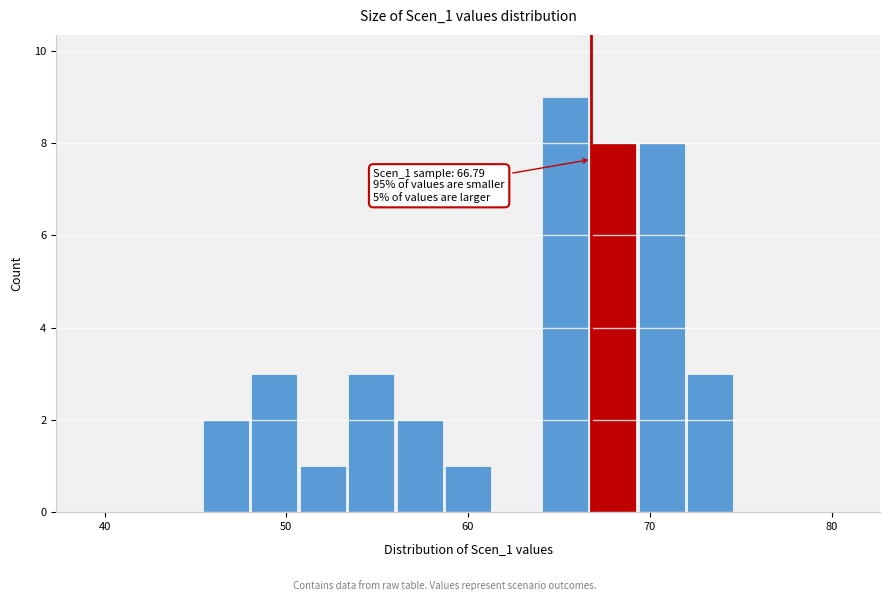

Around what value on the x-axis is the tallest bar? Give the approximate position of its centre, as read against the axis.

65